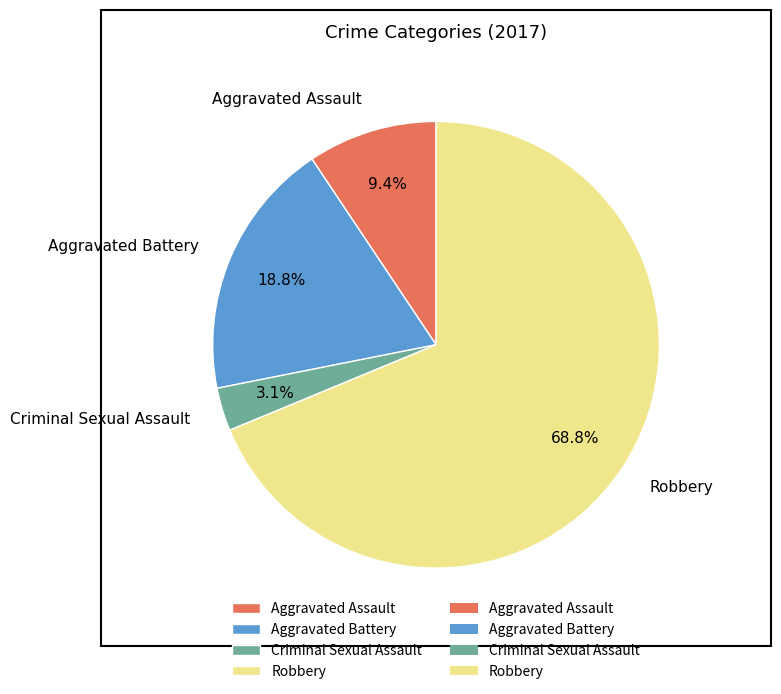

To the nearest percent, what percentage of the pie is Aggravated Battery?

19%